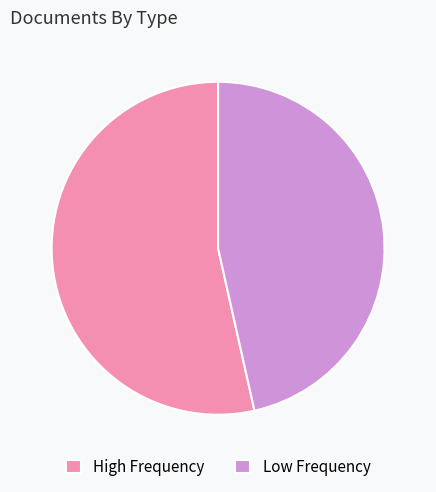

Is there any slice that represents more than half of the pie?

Yes